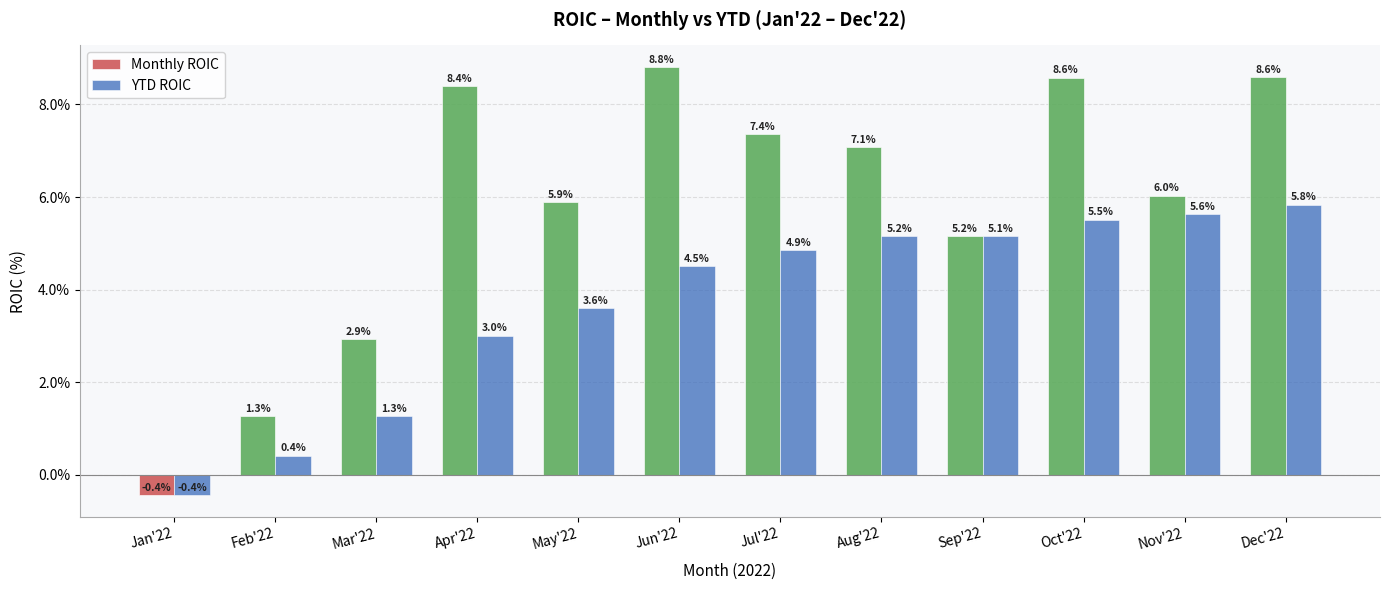

List the series in order of their peak value, lowest first.

YTD ROIC, Monthly ROIC